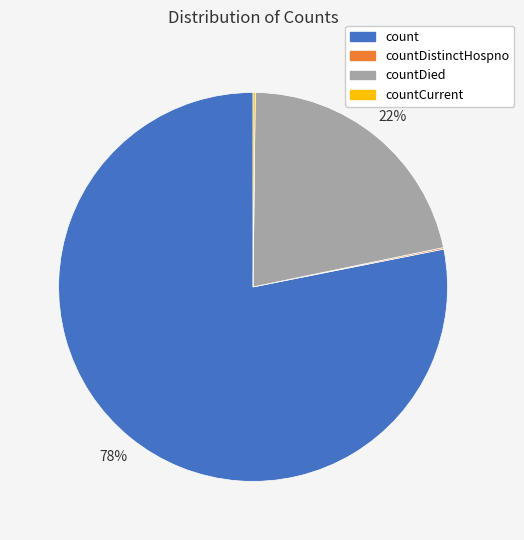

Does any single category account for the majority?

Yes